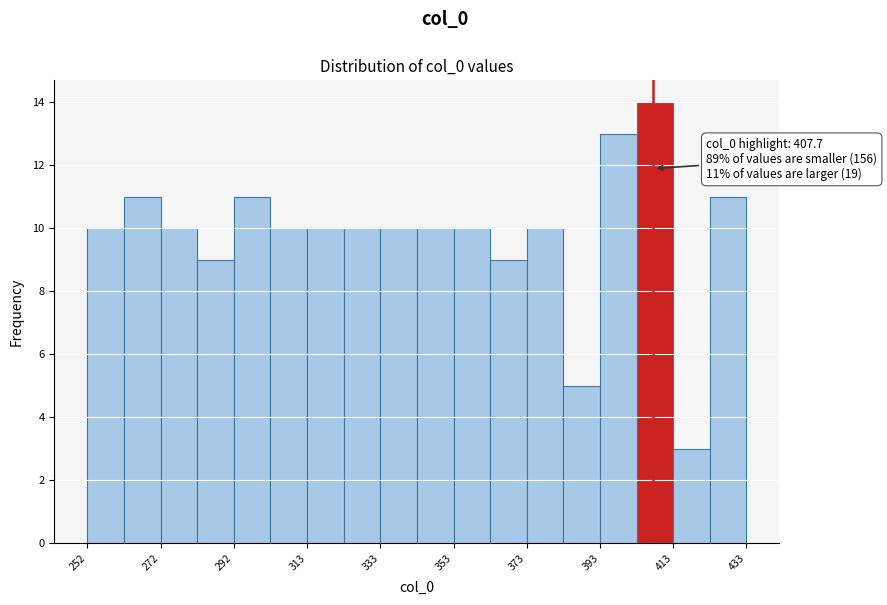

Read against the x-axis, roughly where is the centre of the tallest bar?

410